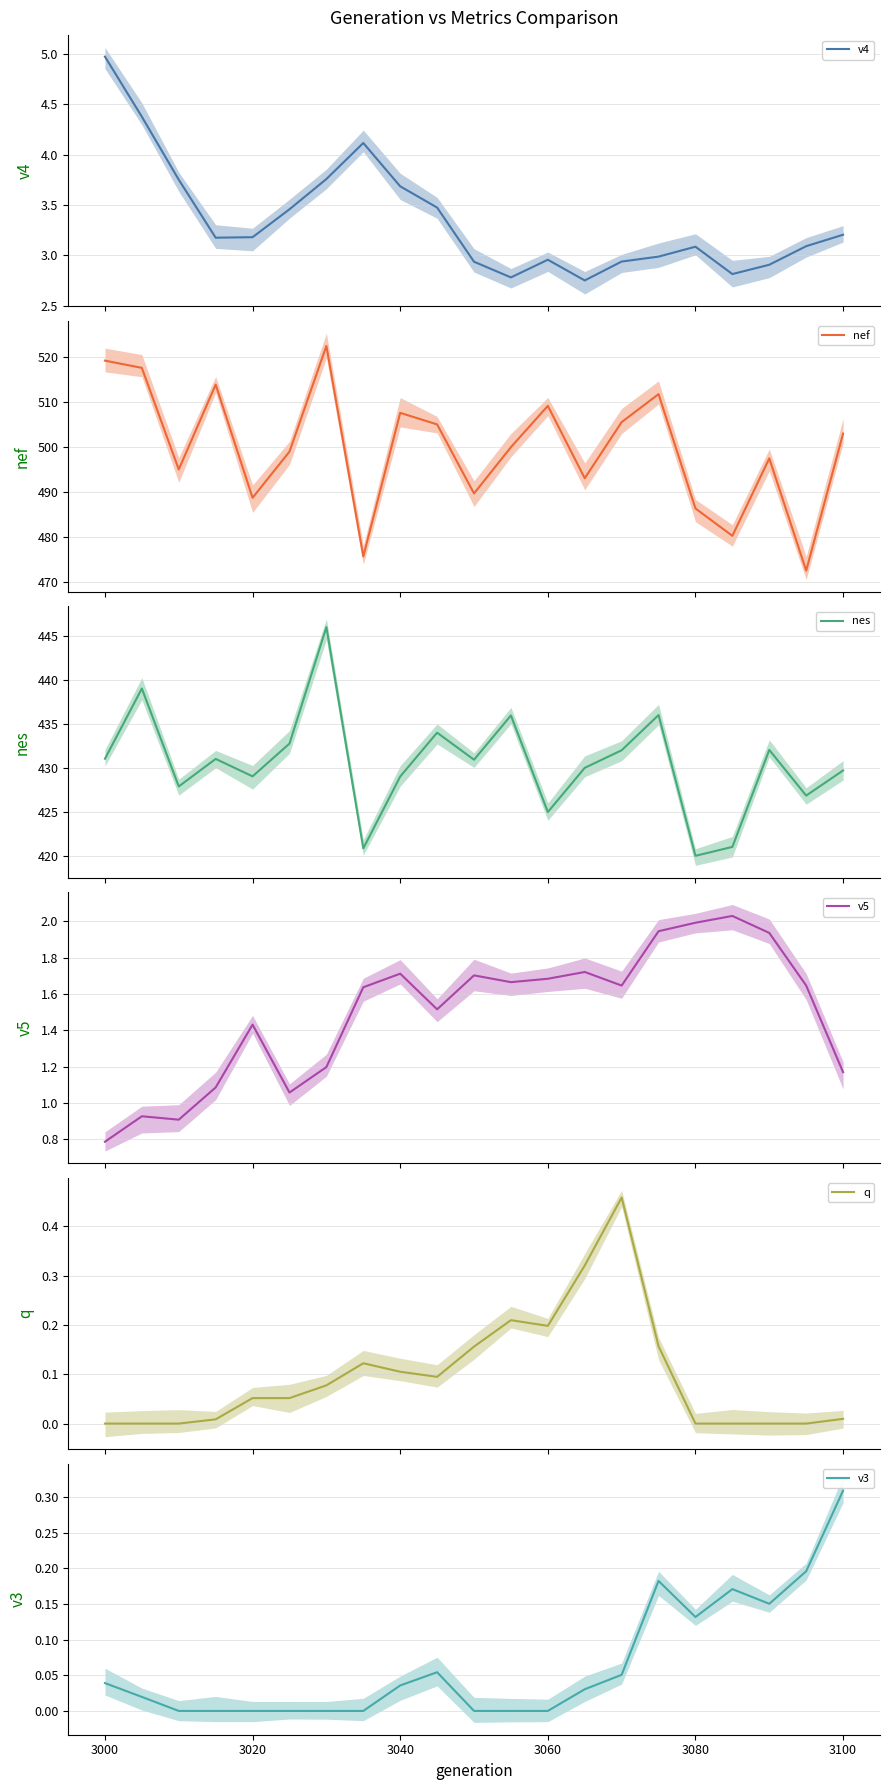

Is the value of q at 3060 greater than the value of v5 at 3040?

No